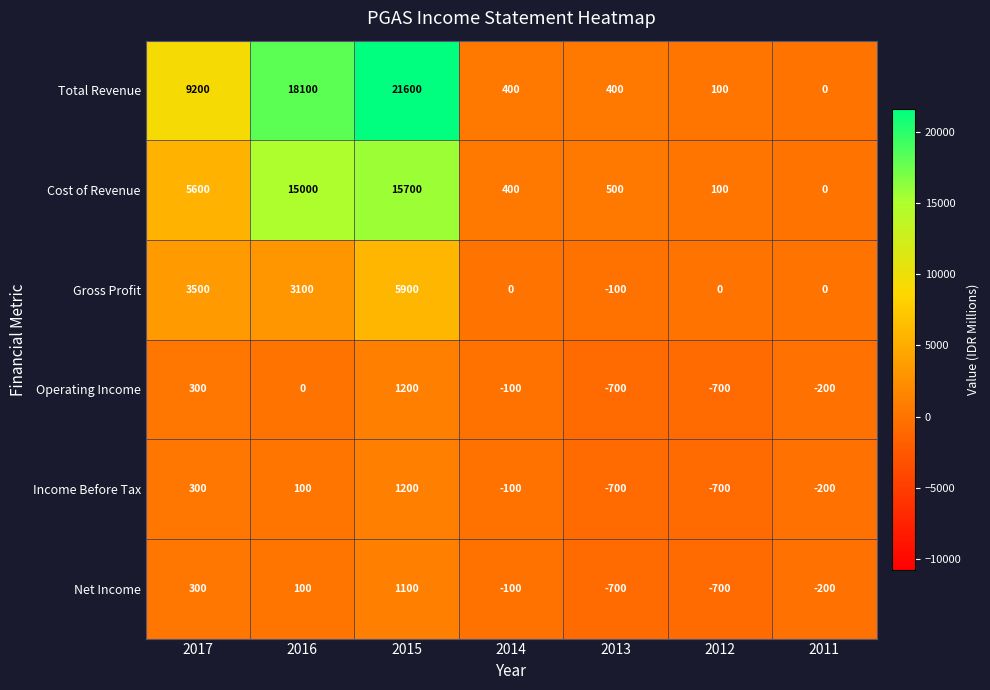

Count the Net Income values in the range -700 to 300.

6